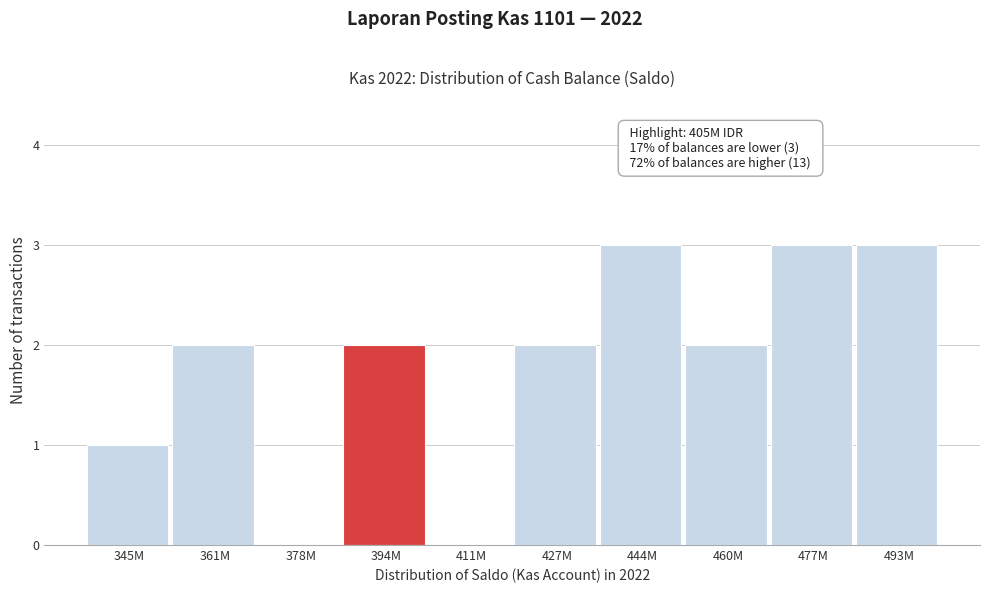

Reading left to right, extract all data points from this chart.

345M=1	361M=2	378M=0	394M=2	411M=0	427M=2	444M=3	460M=2	477M=3	493M=3